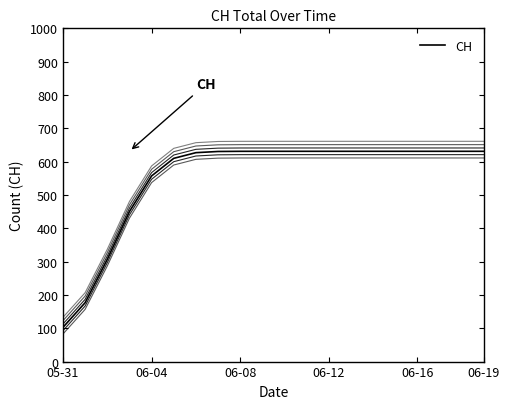

Does the chart have visible grid lines?

No